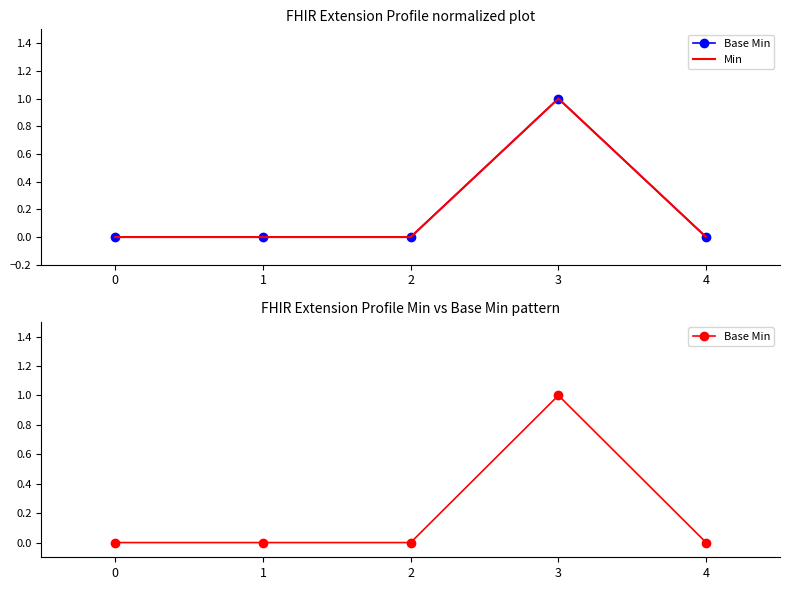

True or false: Base Min and Min intersect in this chart.

False